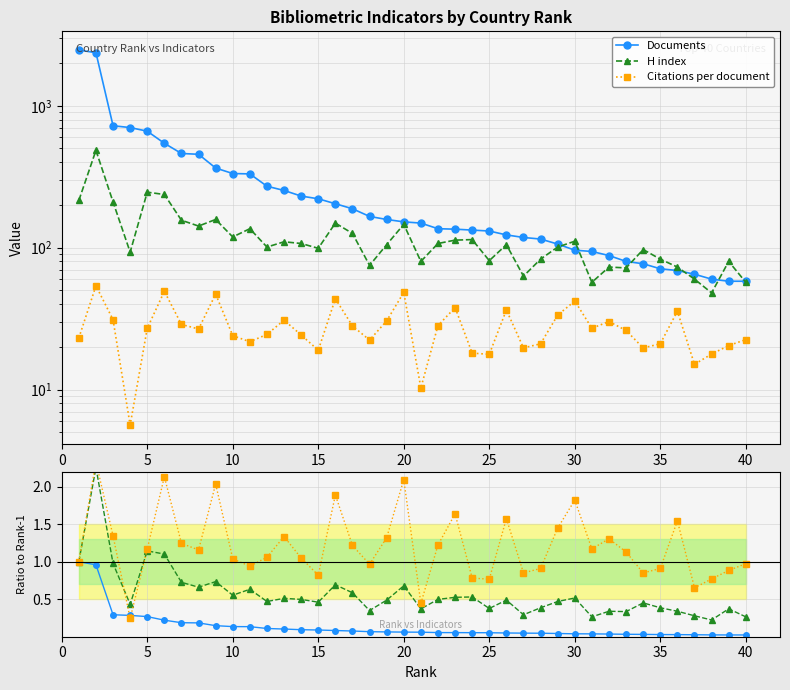

What is the difference between the second highest and minimum values in the Cit/doc series?

1.9